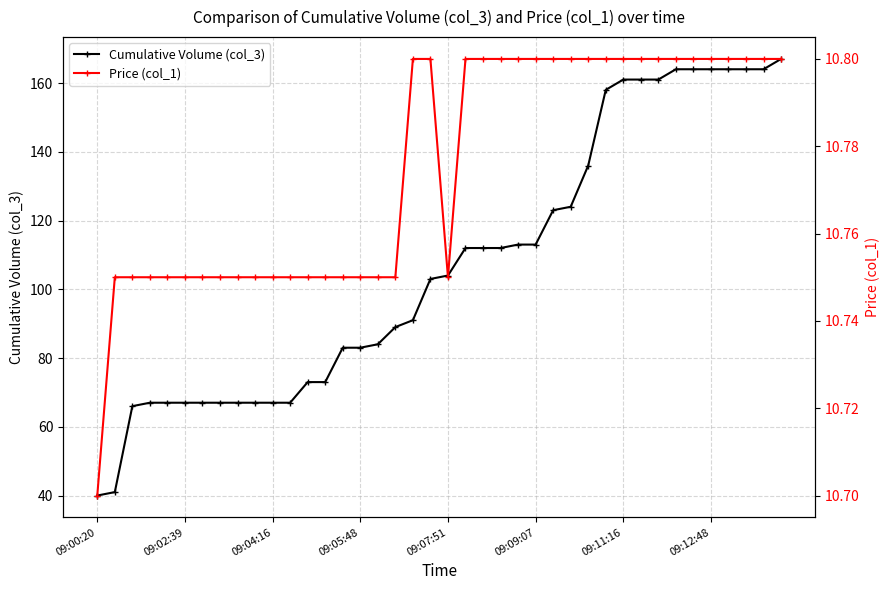

Is this an area chart (filled region under the line)?

No